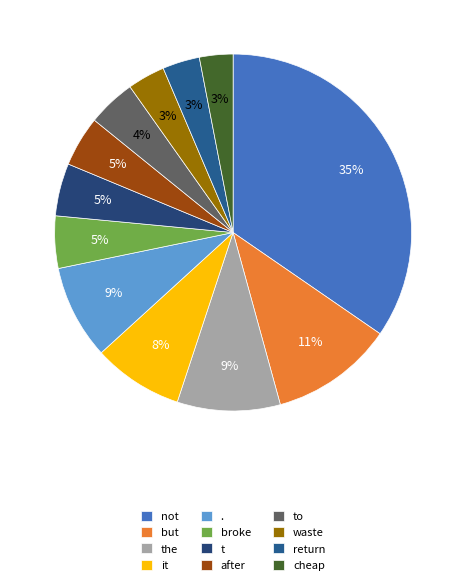

Does but account for over 50% of the chart?

No